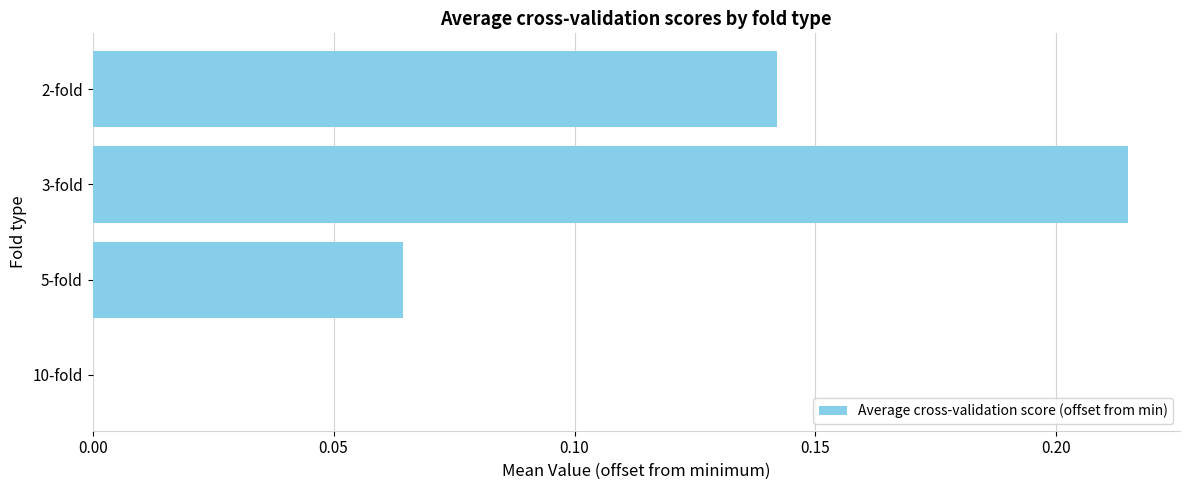

Which category has the highest value across all series?

3-fold